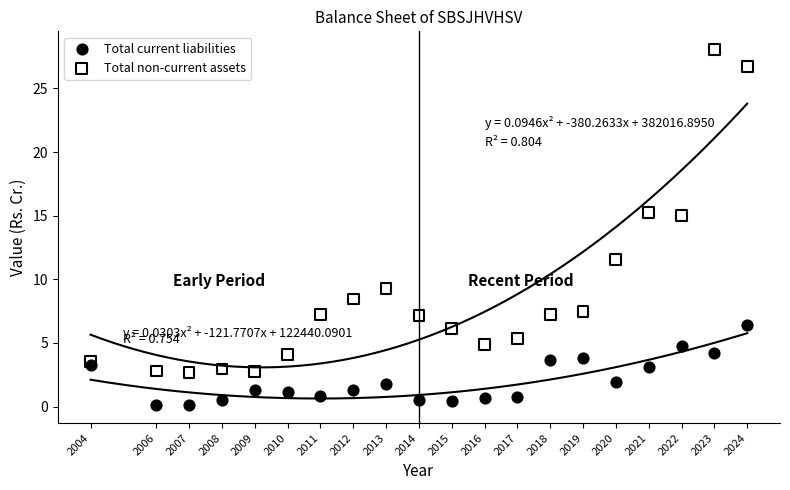

Across all data points, what is the range of Y values (max minus min)?

28.0